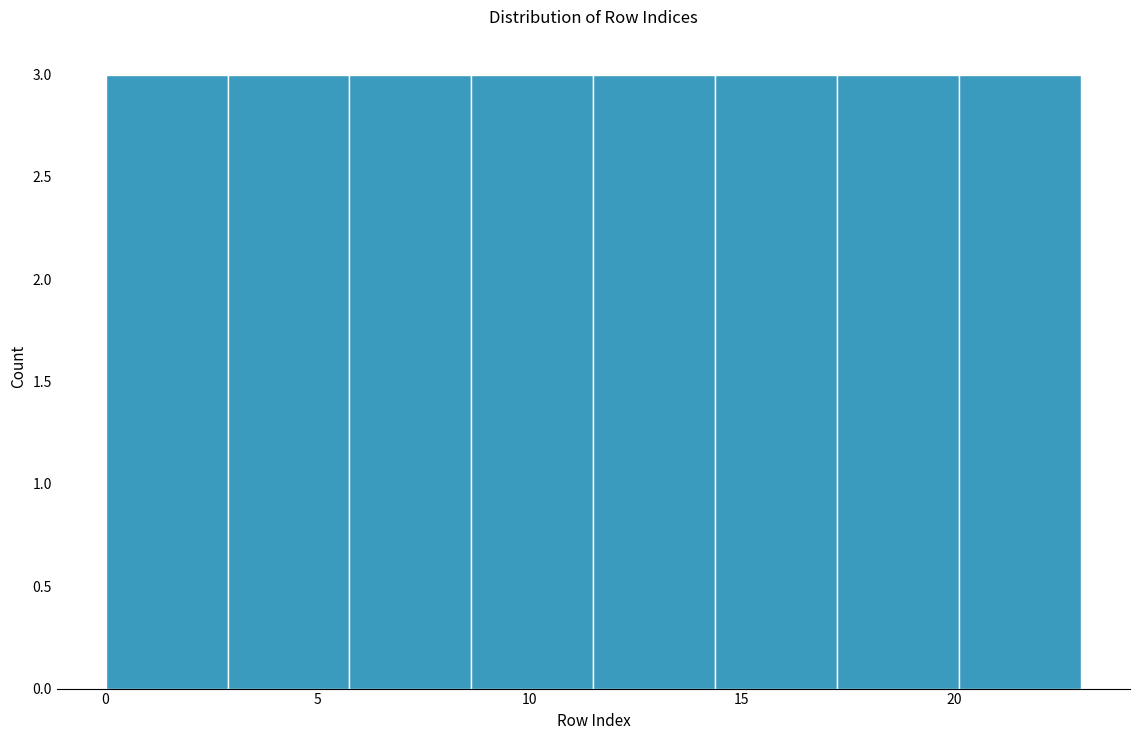

Reading left to right, transcribe this chart: for each bar, give the range it covers on the x-axis and its height. Neither the bar edges nor the heights are printed on the chart, so give them approximately, as read against the axes.

0.0 to 3.0: 3
3.0 to 6.0: 3
6.0 to 8.5: 3
8.5 to 11.5: 3
11.5 to 14.5: 3
14.5 to 17.5: 3
17.5 to 20.0: 3
20.0 to 23.0: 3